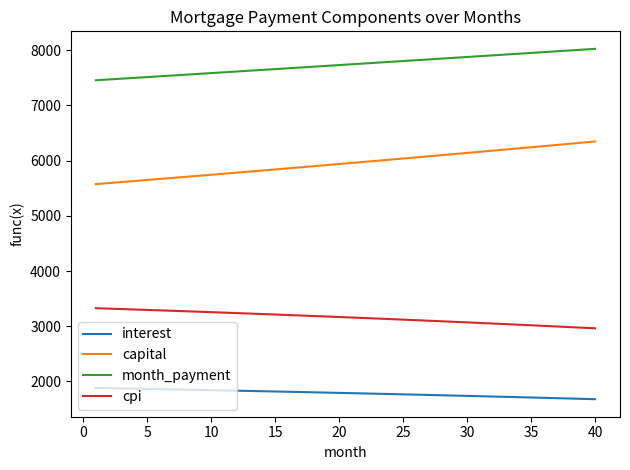

True or false: month_payment and interest cross at least once.

False